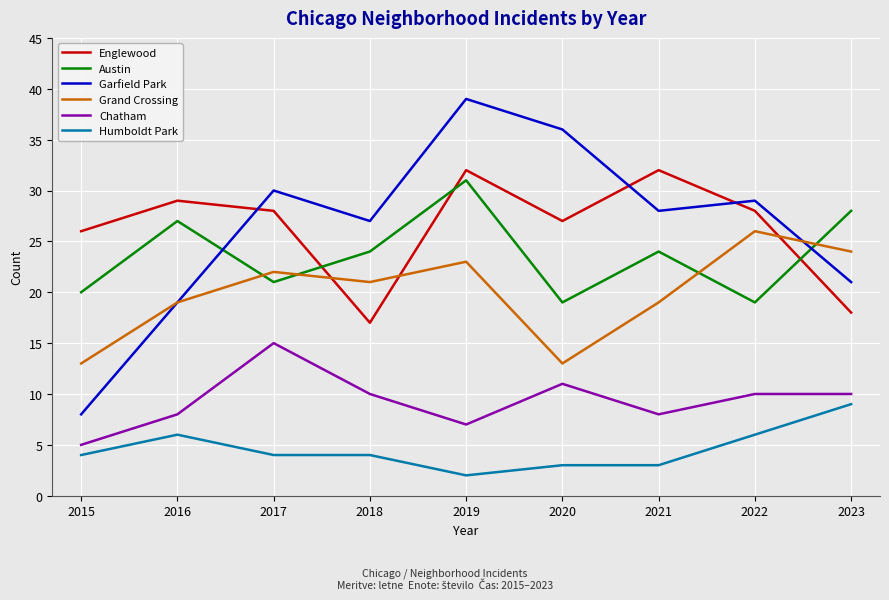

Which series has the largest range (max minus min)?

Garfield Park